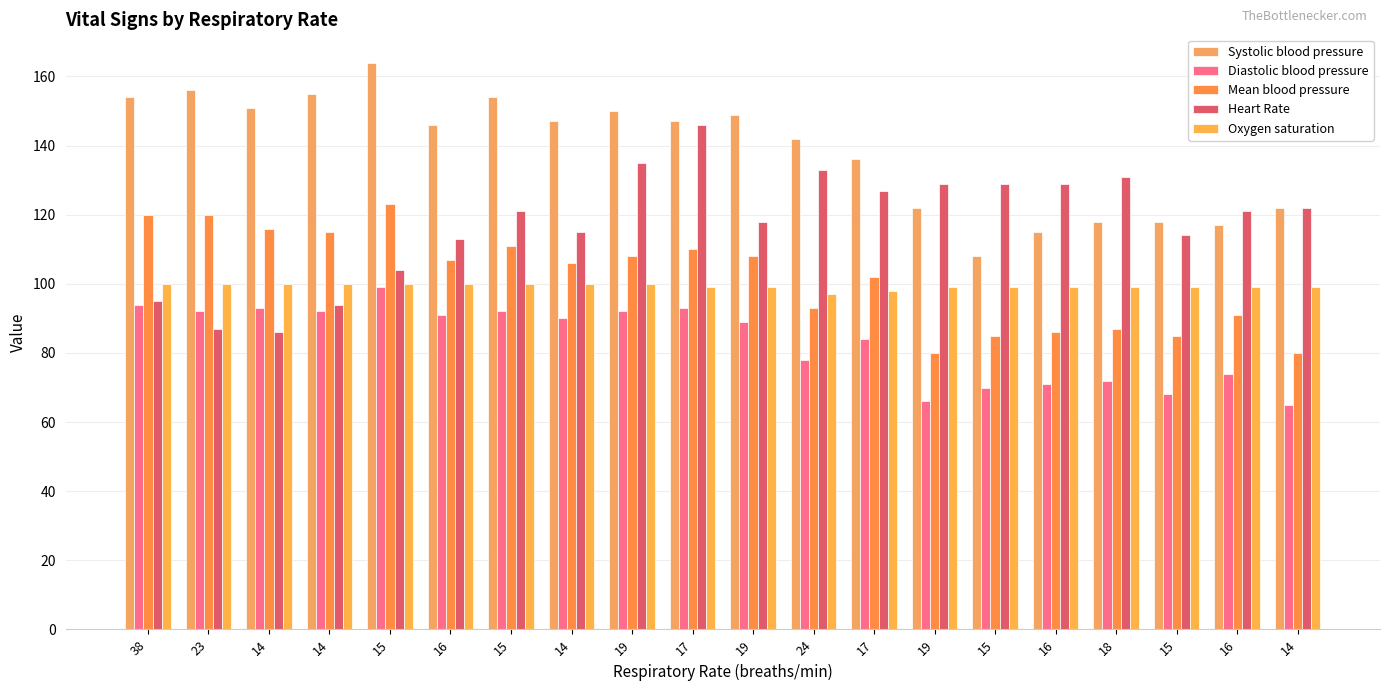

What is the highest value of the Systolic blood pressure series?

164